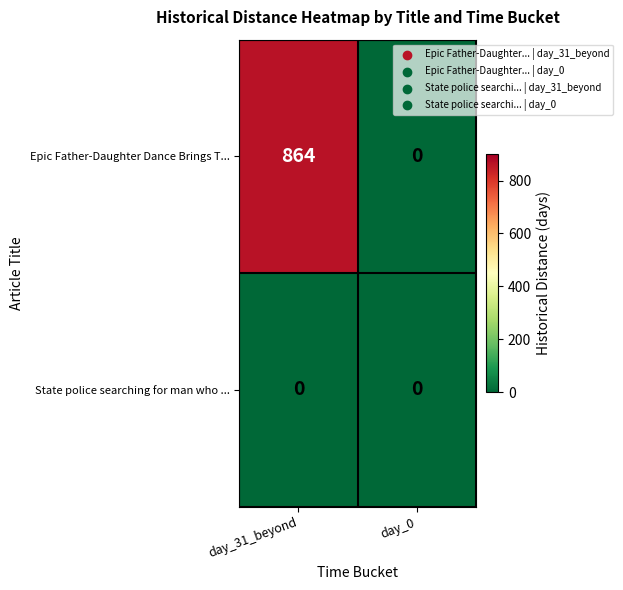

Is it true that Epic Father-Daughter Dance Brings T... equals 585 at day_31_beyond?

False